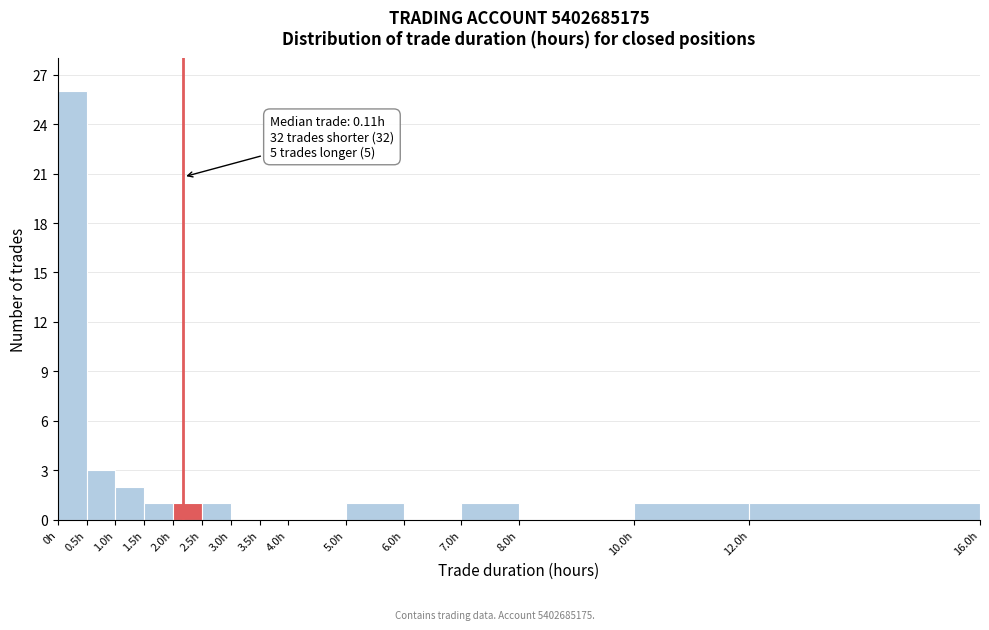

Which range on the x-axis has the tallest bar?

0.0 to 0.5